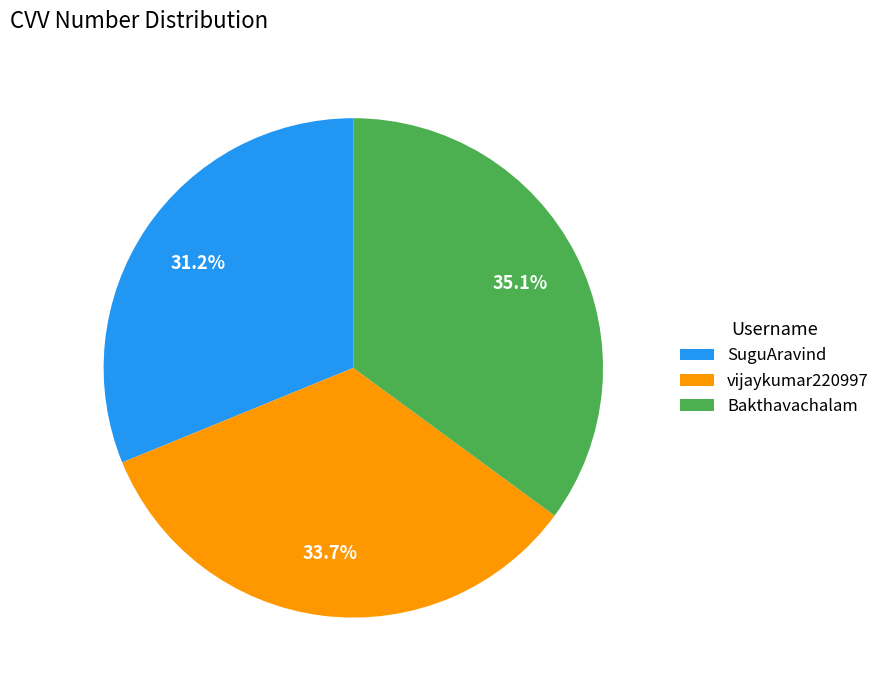

Does vijaykumar220997 represent more than half of the total?

No